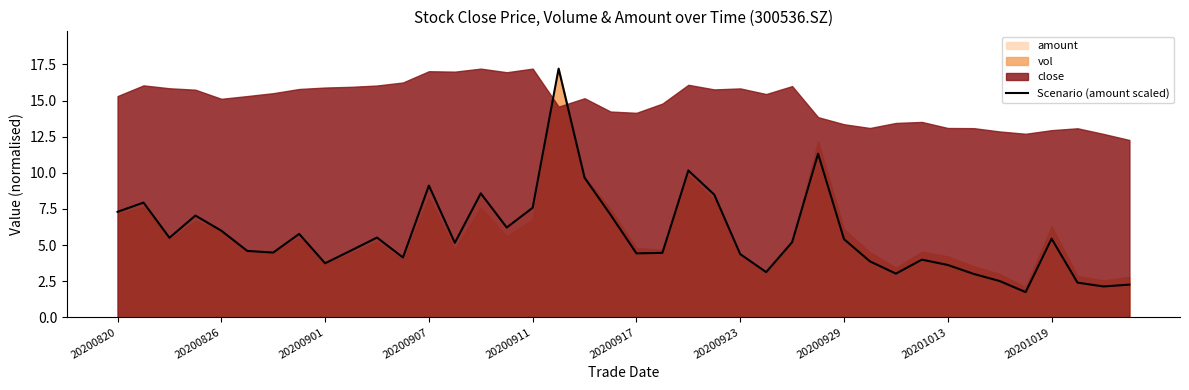

What is the minimum value for Scenario (amount scaled)?

1.7